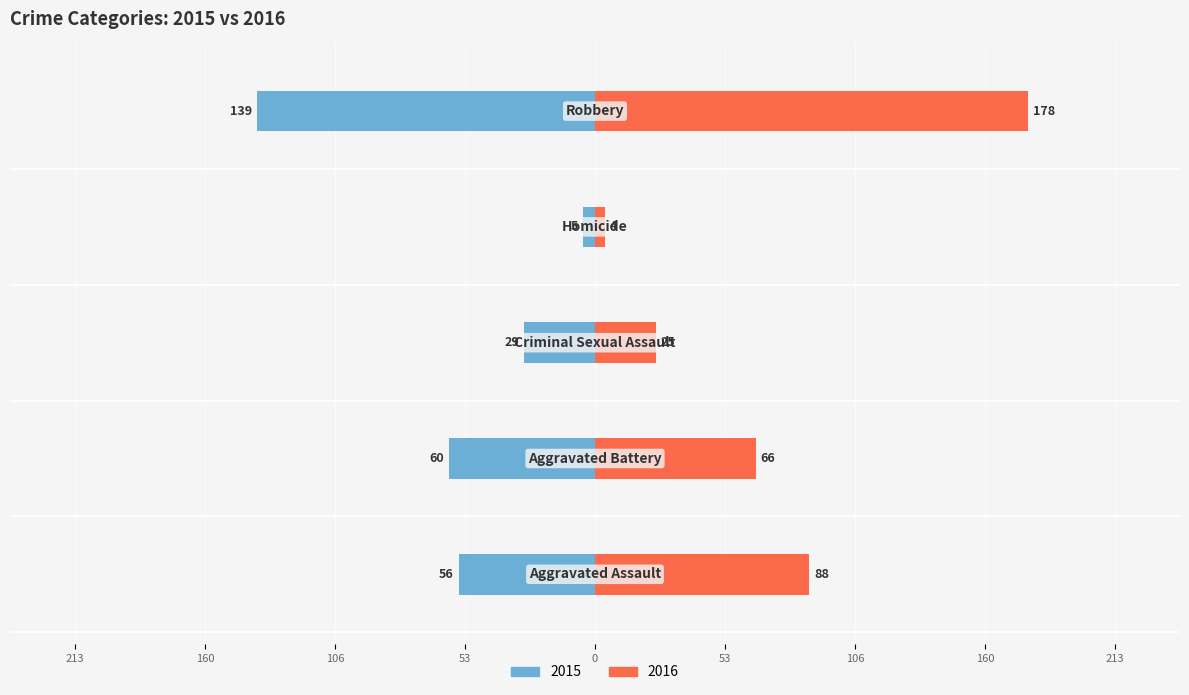

What is the label of the 1st bar from the left?

Aggravated Assault